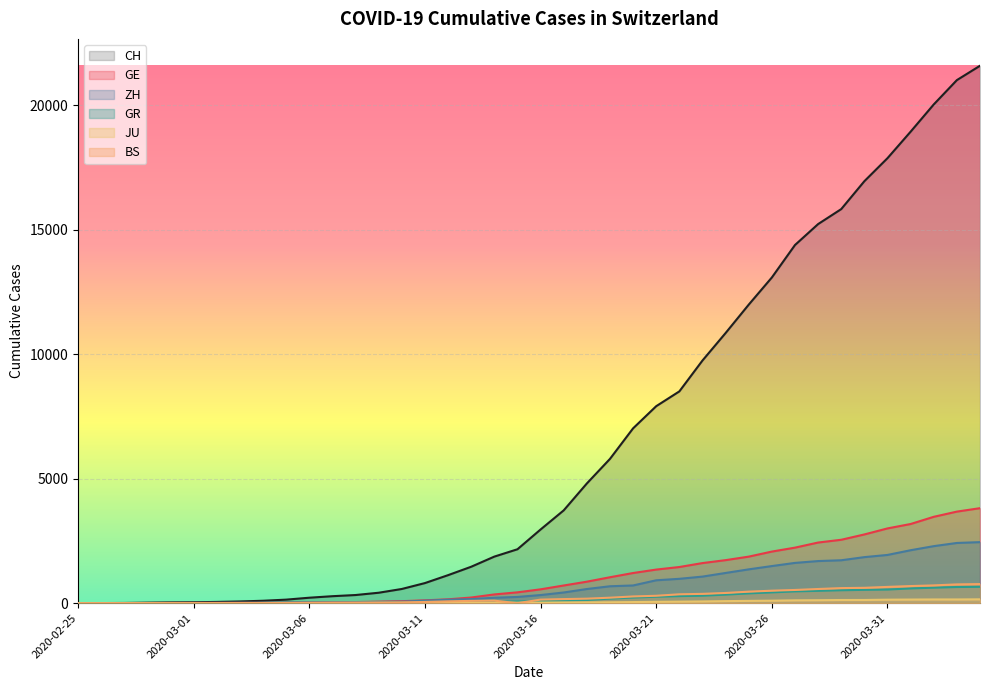

Reading left to right, what are all the values shown in this chart?

CH: 0	4	8	20	30	36	50	69	97	142	219	280	327	419	570	807	1125	1463	1870	2165	2959	3727	4807	5794	7021	7911	8505	9745	10849	11989	13080	14383	15224	15826	16946	17871	18935	20029	21006	21582
GE: 0	1	1	5	9	10	11	14	16	20	30	43	45	60	80	114	155	227	351	435	556	710	863	1041	1211	1349	1452	1610	1728	1869	2072	2230	2435	2546	2760	3002	3179	3468	3677	3815
GR: 0	2	2	6	6	6	9	9	12	14	16	17	18	18	22	31	43	53	56	71	84	101	128	182	226	258	284	300	343	393	433	474	495	519	535	547	592	622	649	657
ZH: 0	0	2	2	6	7	10	13	15	23	29	34	40	49	62	101	140	163	218	250	326	429	568	679	711	919	978	1067	1213	1358	1490	1617	1691	1723	1849	1937	2126	2290	2418	2451
JU: 0	0	1	1	1	1	1	2	2	4	4	5	5	7	7	7	12	17	18	19	25	29	32	36	44	54	61	69	82	92	100	114	119	127	128	140	145	149	149	154
BS: 0	0	1	1	1	1	1	3	3	8	15	21	24	28	33	49	73	92	100	0	143	164	181	220	270	297	356	374	410	462	501	530	569	605	617	653	687	714	754	767